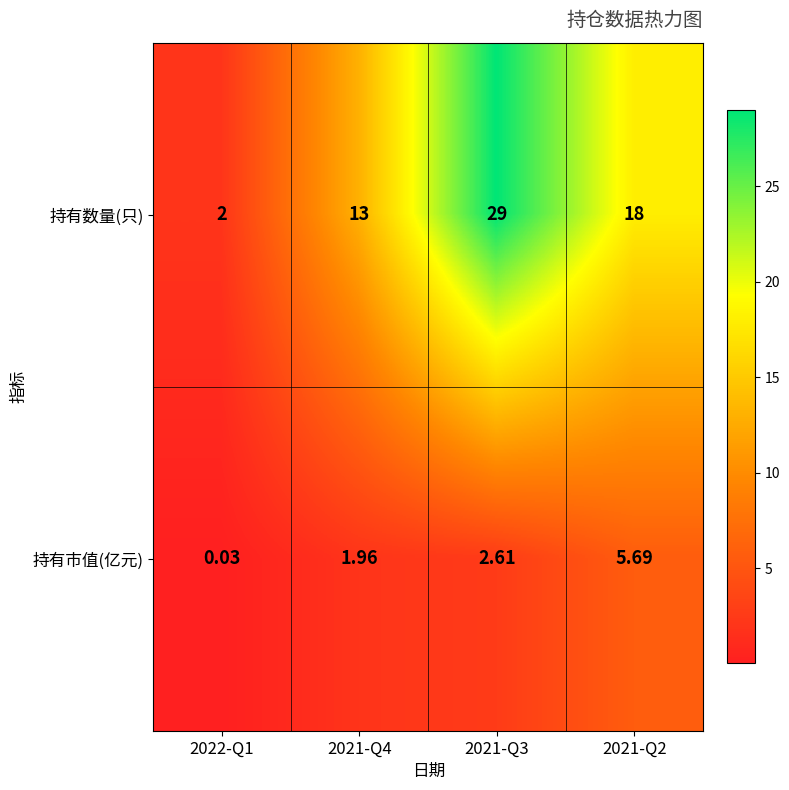

Which series changed the most between 2021-Q3 and 2021-Q2?

持有数量(只)